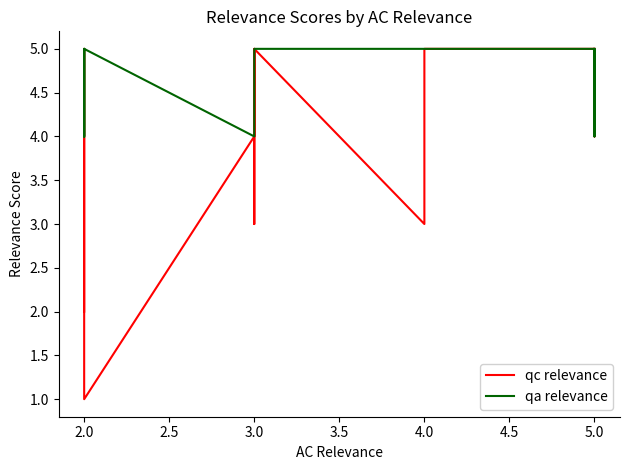

At which category is the sum across all series the highest?

2.0